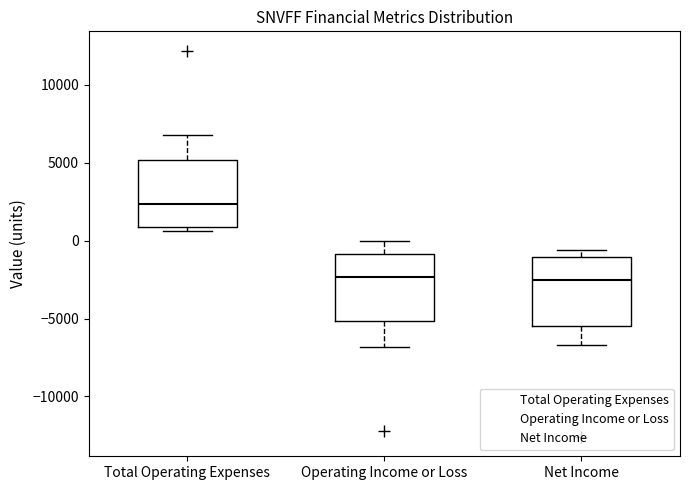

Where is the lower edge of the box for Total Operating Expenses on the y-axis? The values are not printed on the chart, so give them approximately, as read against the axis.

1000